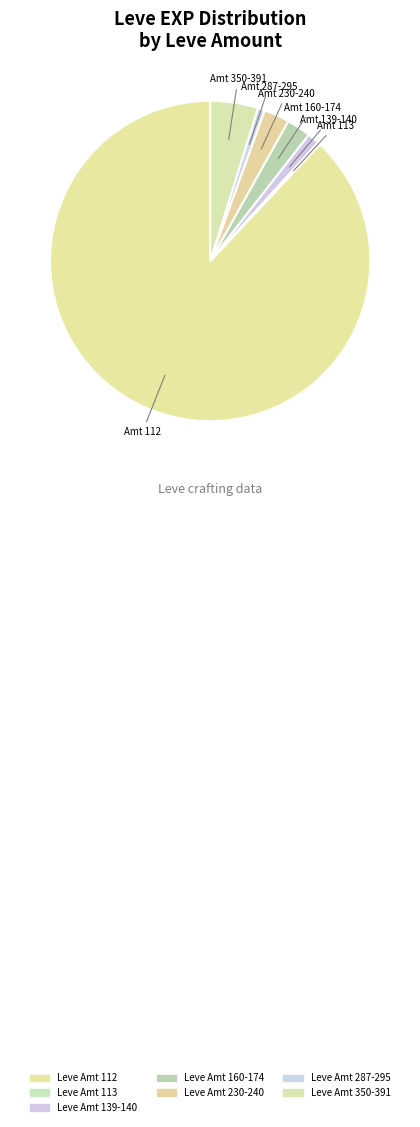

How many slices are in this pie chart?

7